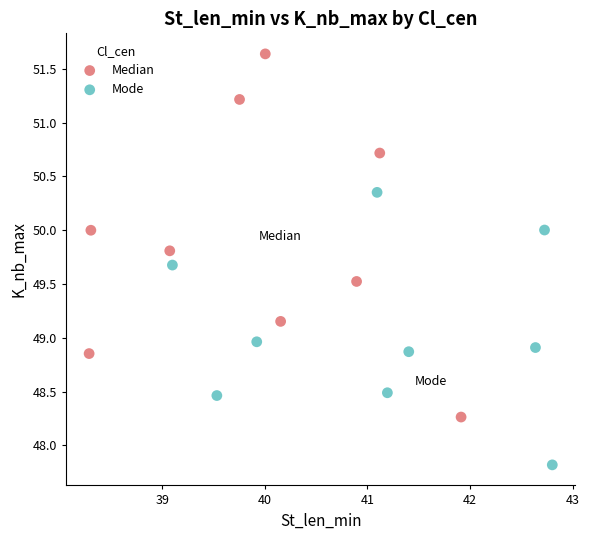

Which series has the widest spread of Y values?

Median